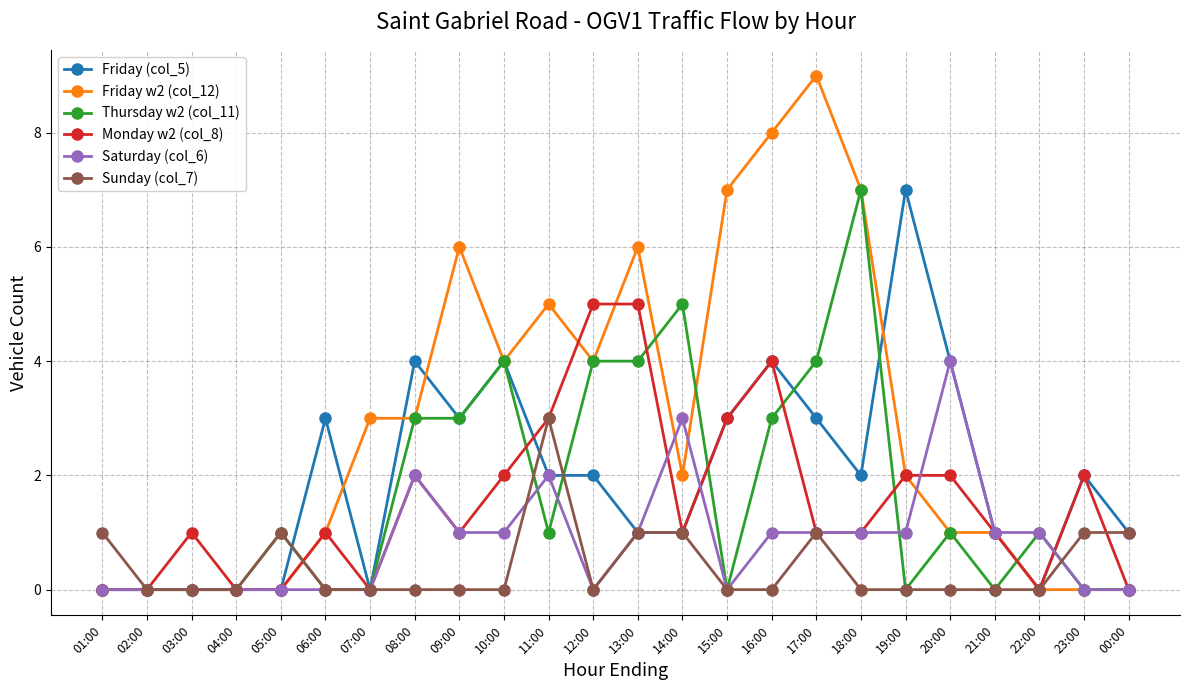

What is the label of the 10th point from the left?

10:00